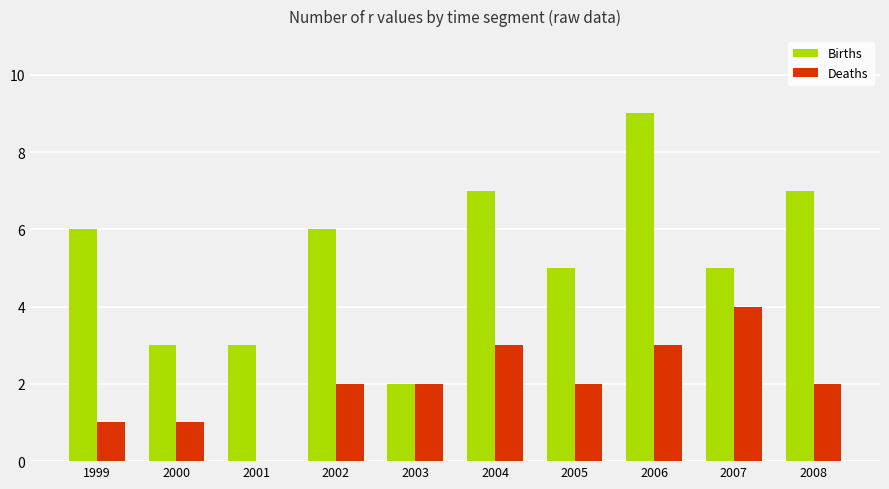

Reading left to right, transcribe all the data shown in this chart.

Births: 6	3	3	6	2	7	5	9	5	7
Deaths: 1	1	0	2	2	3	2	3	4	2